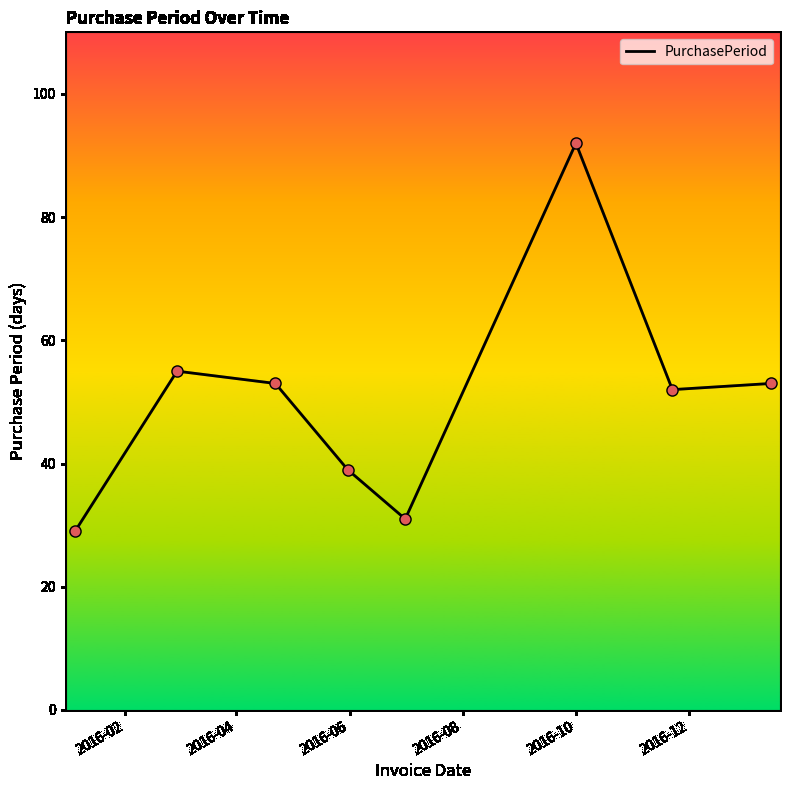

What is the maximum value shown in the chart?

92